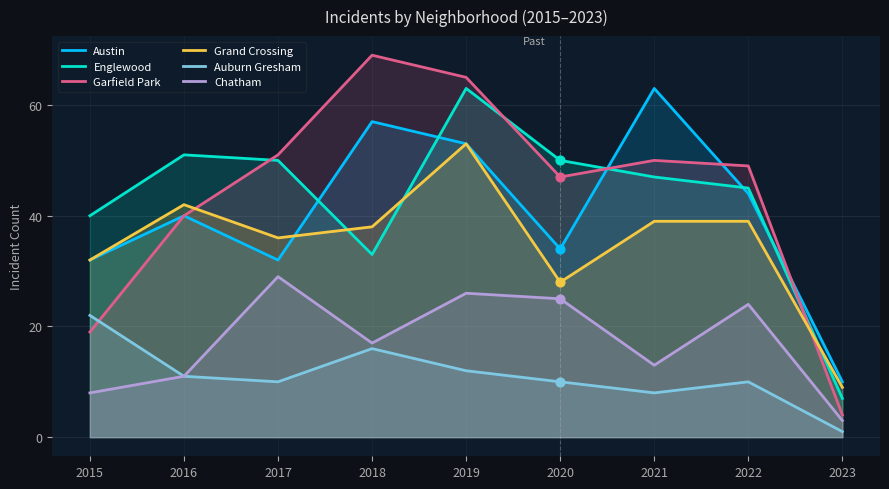

At which category is the sum across all series the highest?

2019